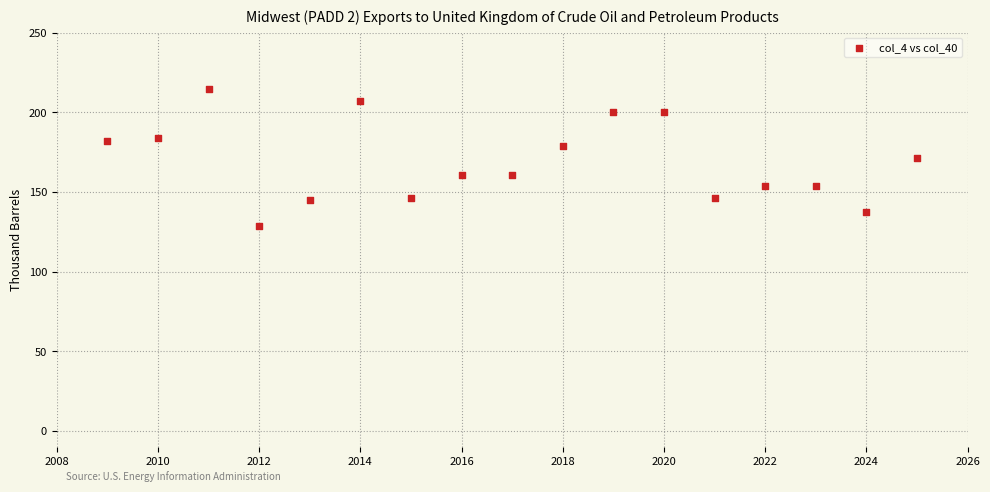

What is the range of X values (max minus min)?

16.0